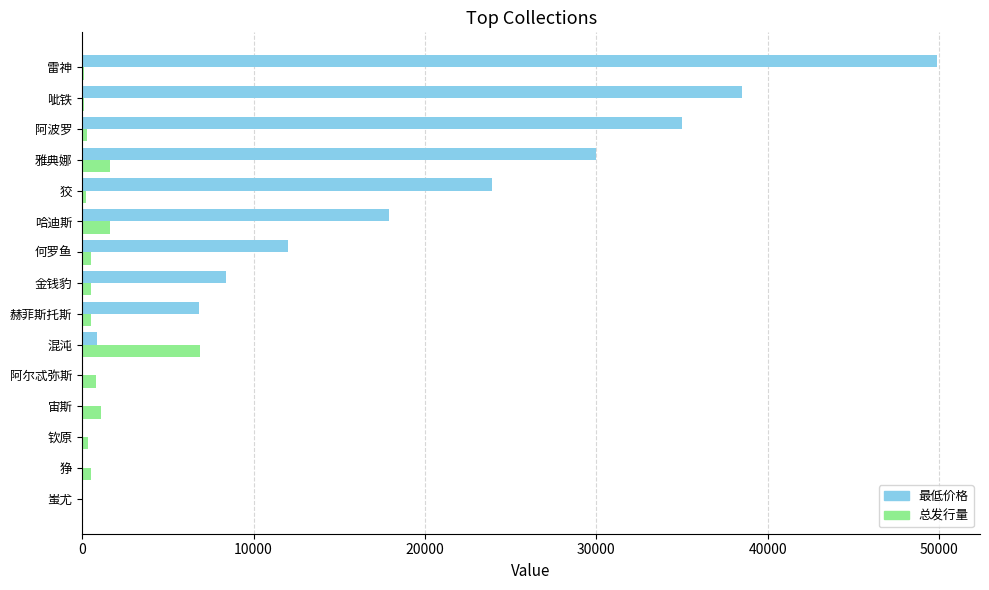

At which category is the sum across all series the highest?

雷神